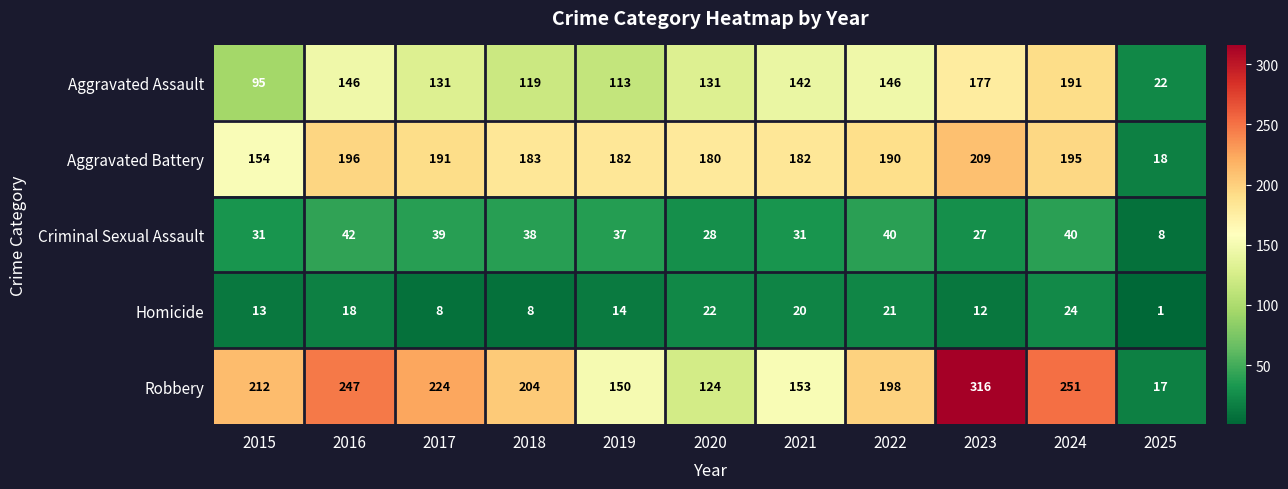

Which series has the largest total across all categories?

Robbery